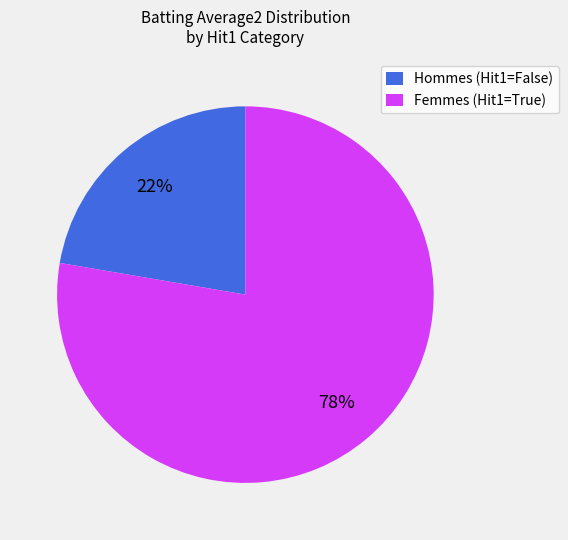

Which category has the smallest portion of the pie?

Hommes (Hit1=False)